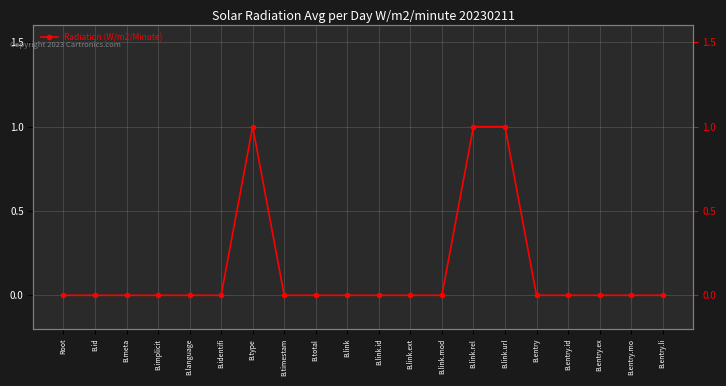

What value does the data have at B.link.rel?

1